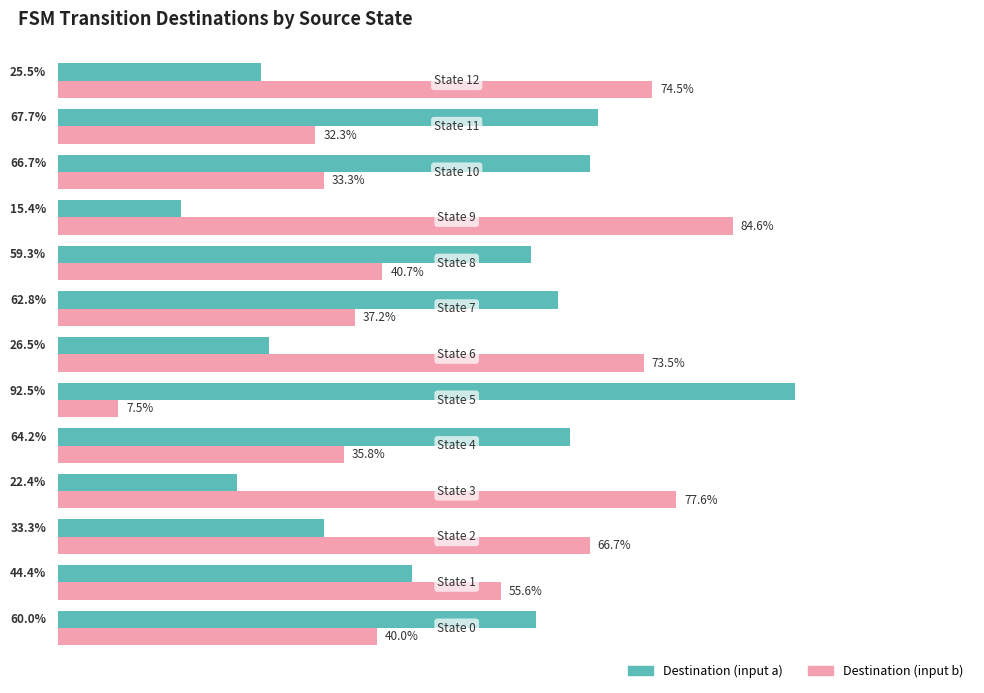

List the series in order of their peak value, highest first.

Destination (input a), Destination (input b)